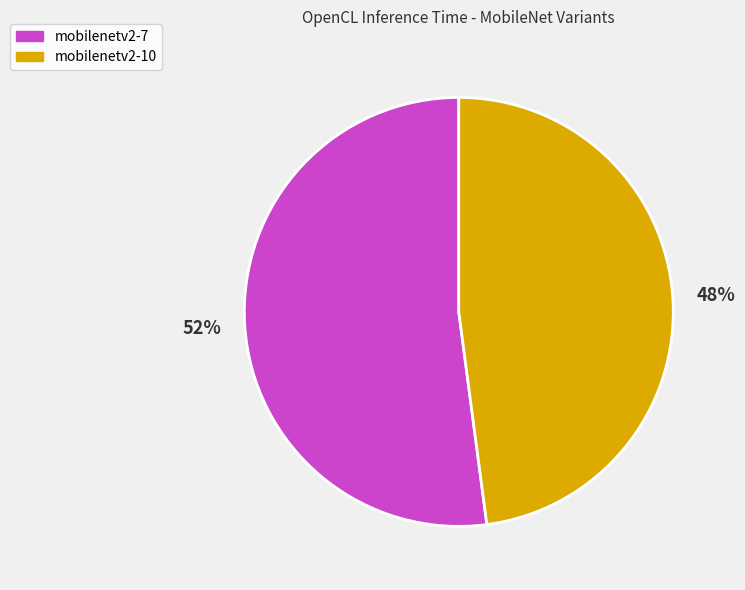

Between mobilenetv2-10 and mobilenetv2-7, which is larger?

mobilenetv2-7